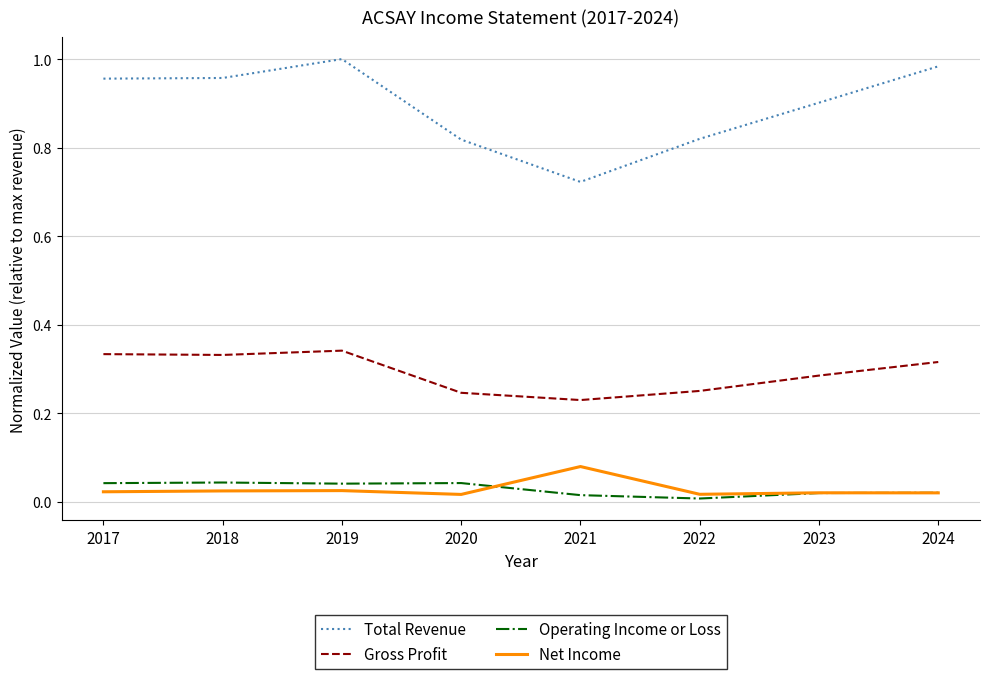

At how many categories does at least one series exceed 0?

8